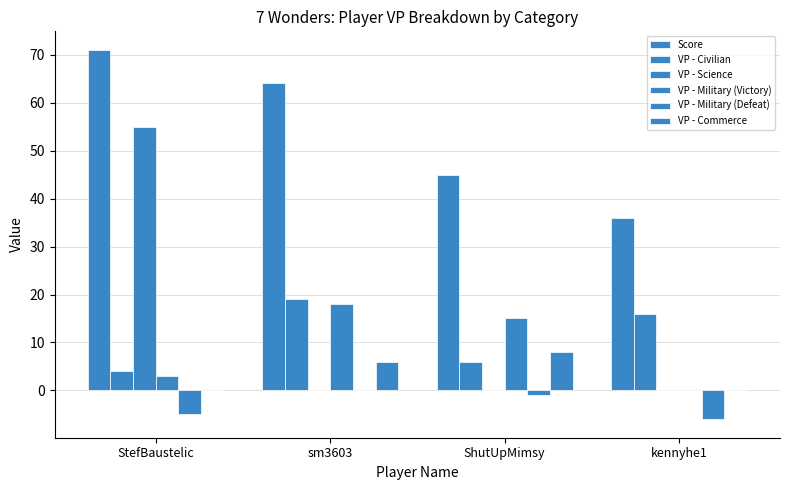

What is the difference between the maximum and minimum values in the VP - Civilian series?

15